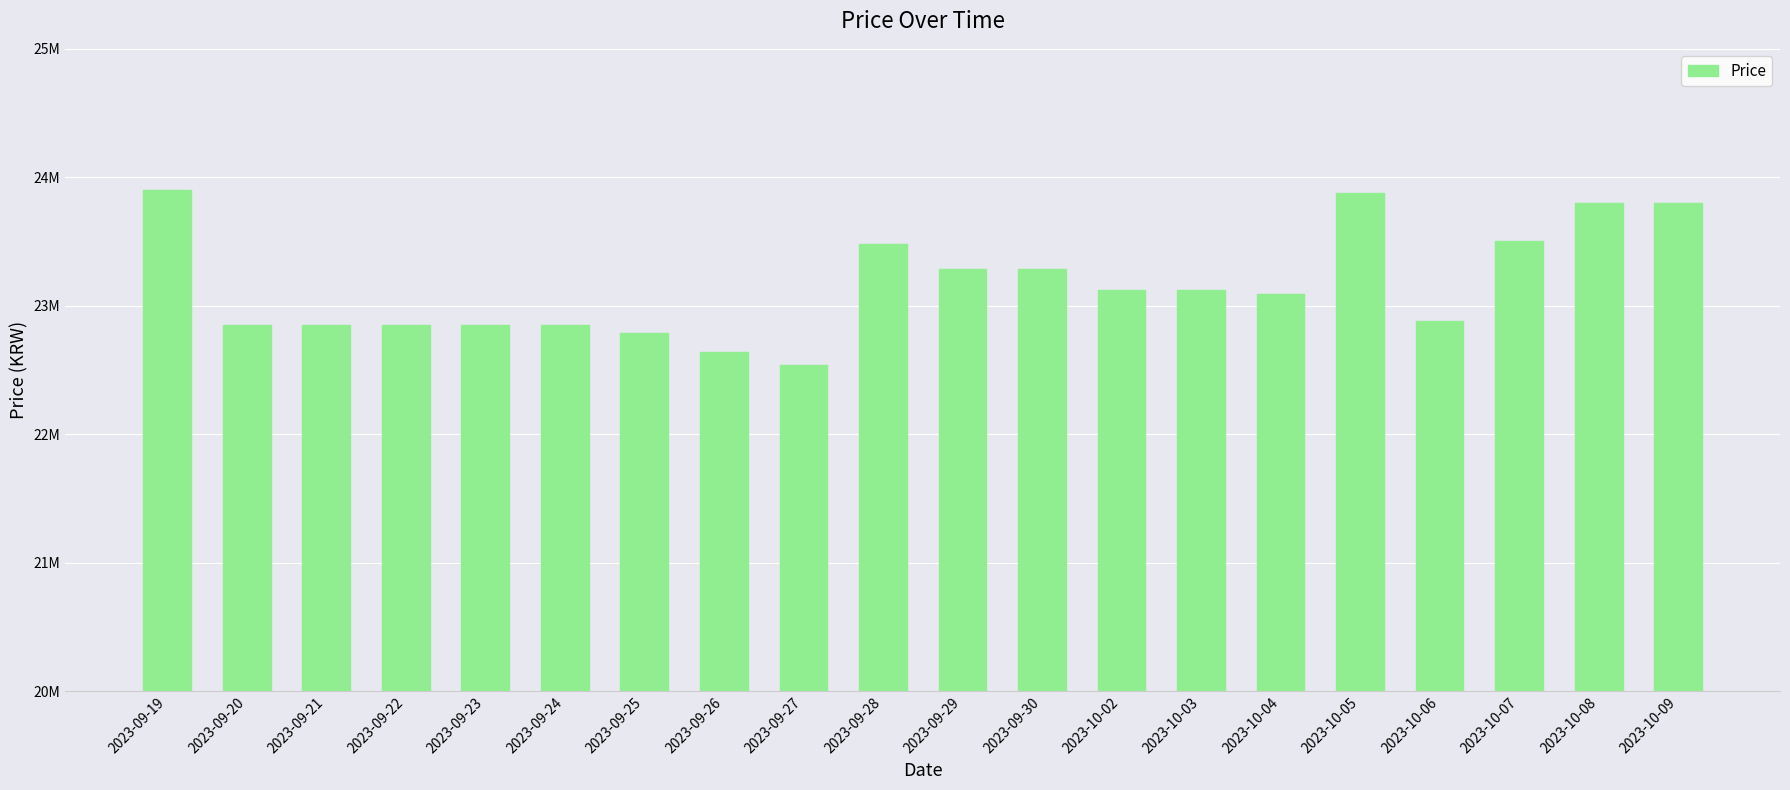

Which category has the highest value across all series?

2023-09-19